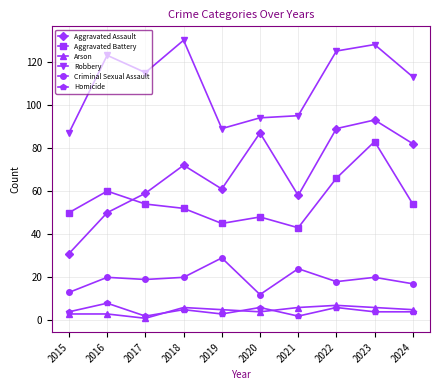

True or false: Criminal Sexual Assault and Aggravated Battery intersect in this chart.

False